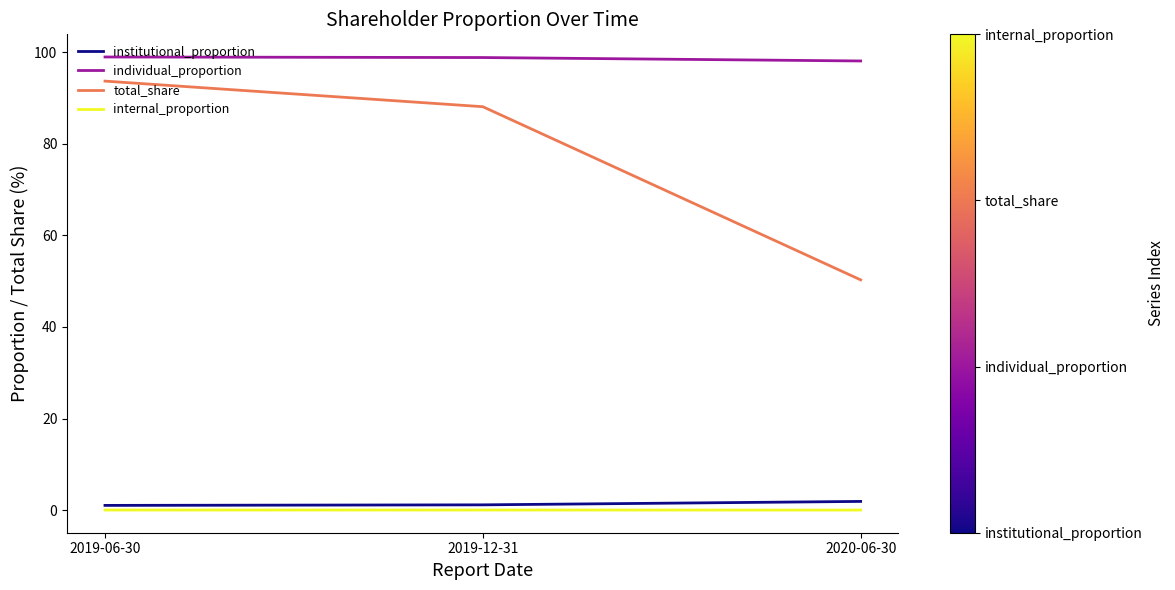

True or false: internal_proportion has a value of 0.0 at 2020-06-30.

True